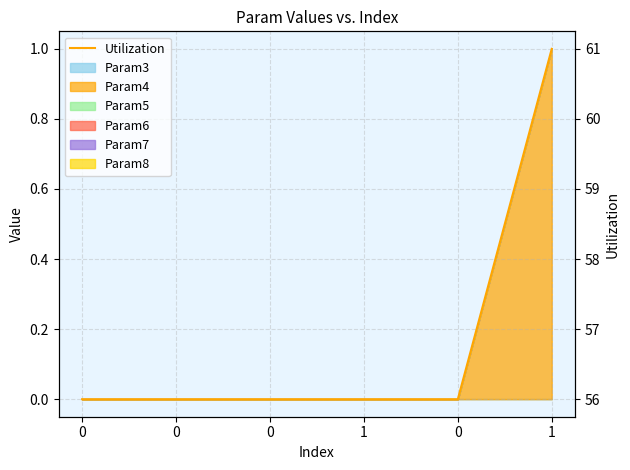

True or false: the data shows 84 at 0.

False